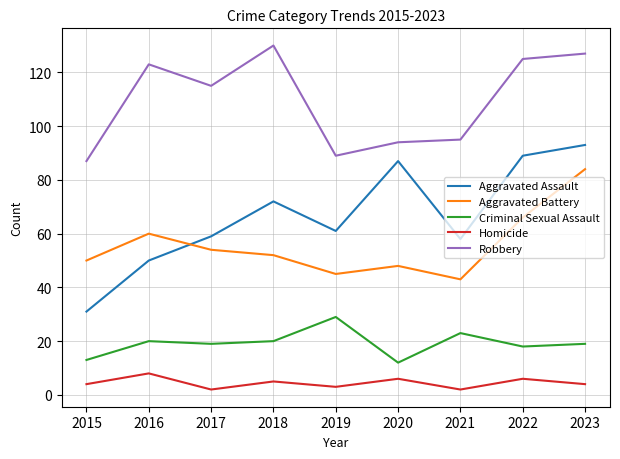

True or false: Homicide and Criminal Sexual Assault cross at least once.

False